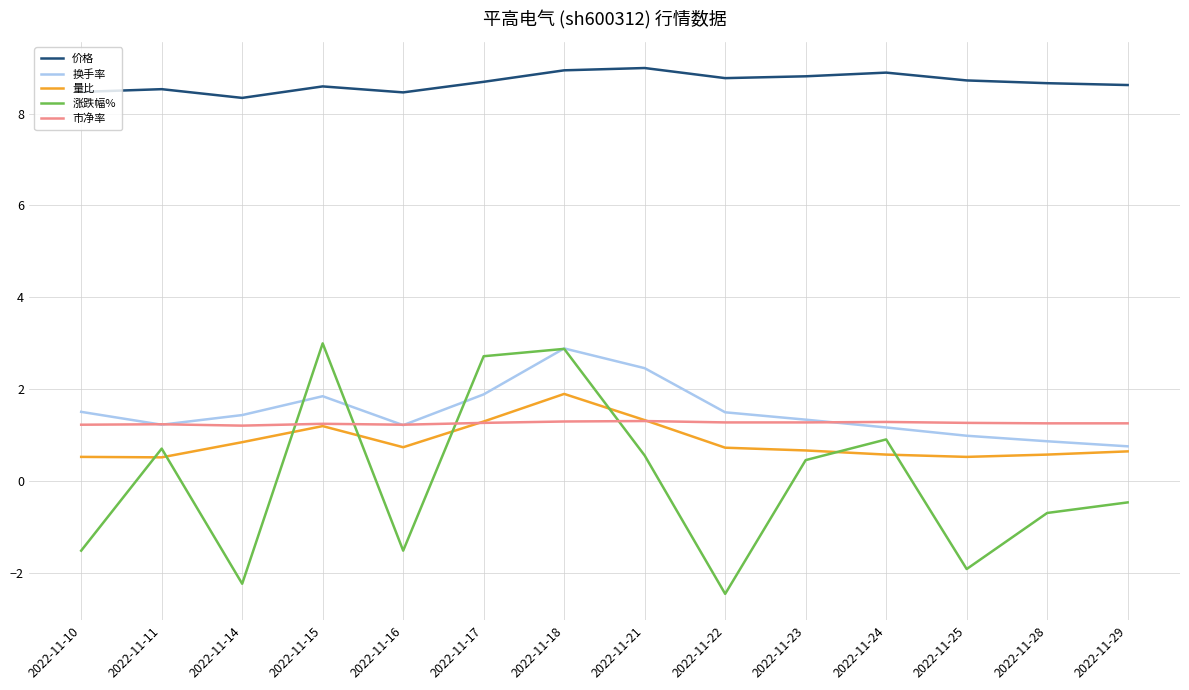

Which category has the lowest value in the 换手率 series?

2022-11-29